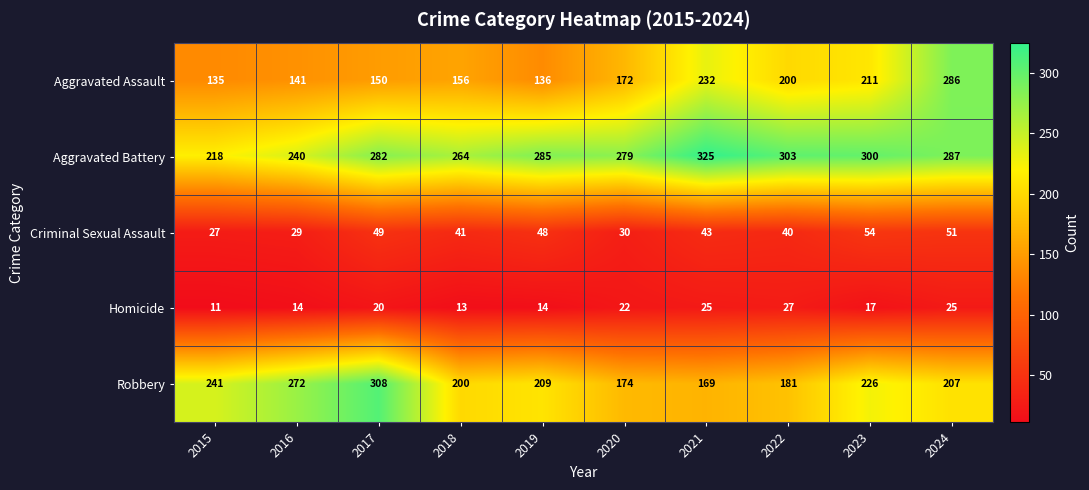

True or false: Homicide has a value of 22 at 2020.

True